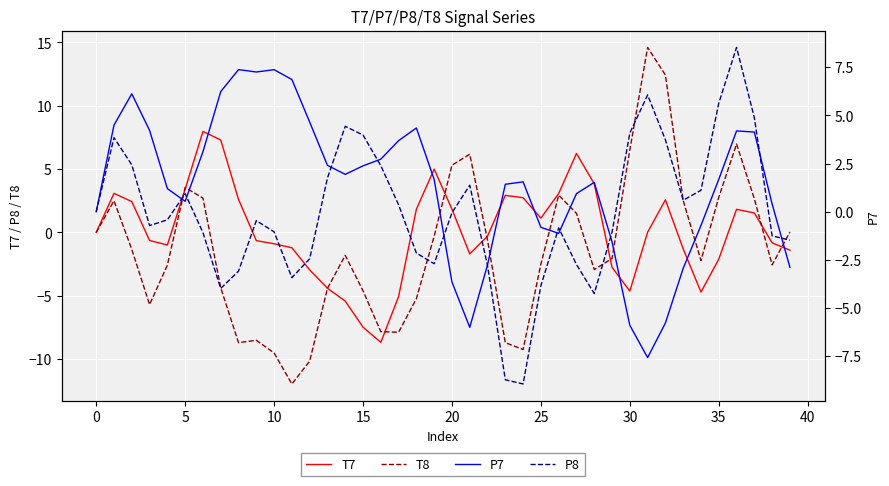

The T7 series shows 5.6 at 5. True or false?

False